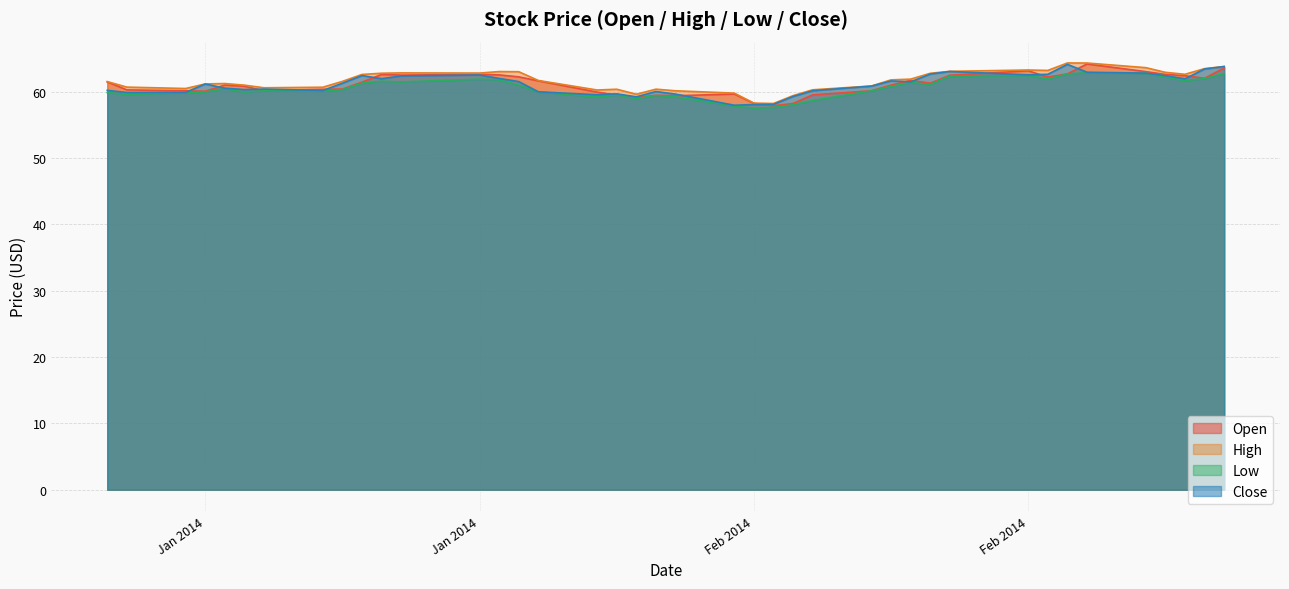

What is the label of the 11th point from the right?

2014-02-13